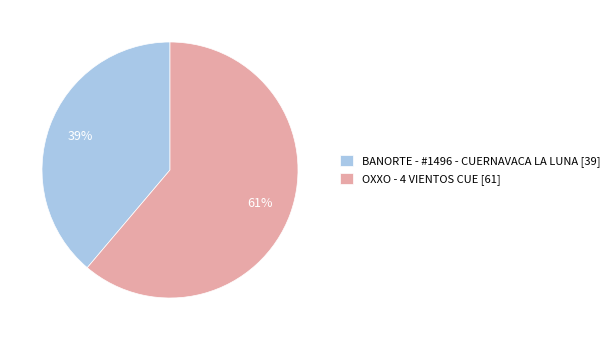

To the nearest percent, what is the difference between the largest and smallest slice percentages?

22%